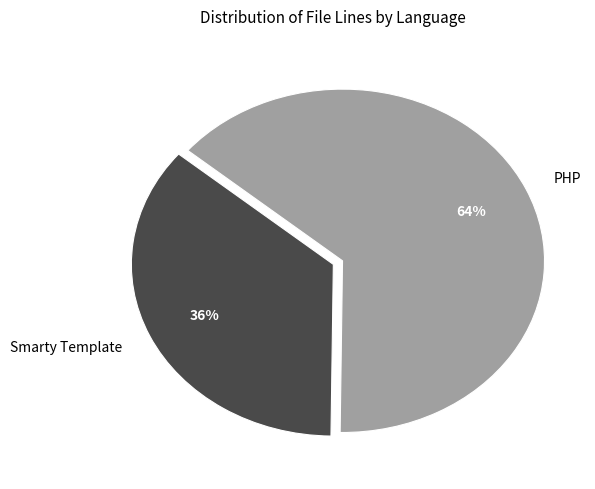

The Smarty Template slice represents 47% of the pie. True or false?

False